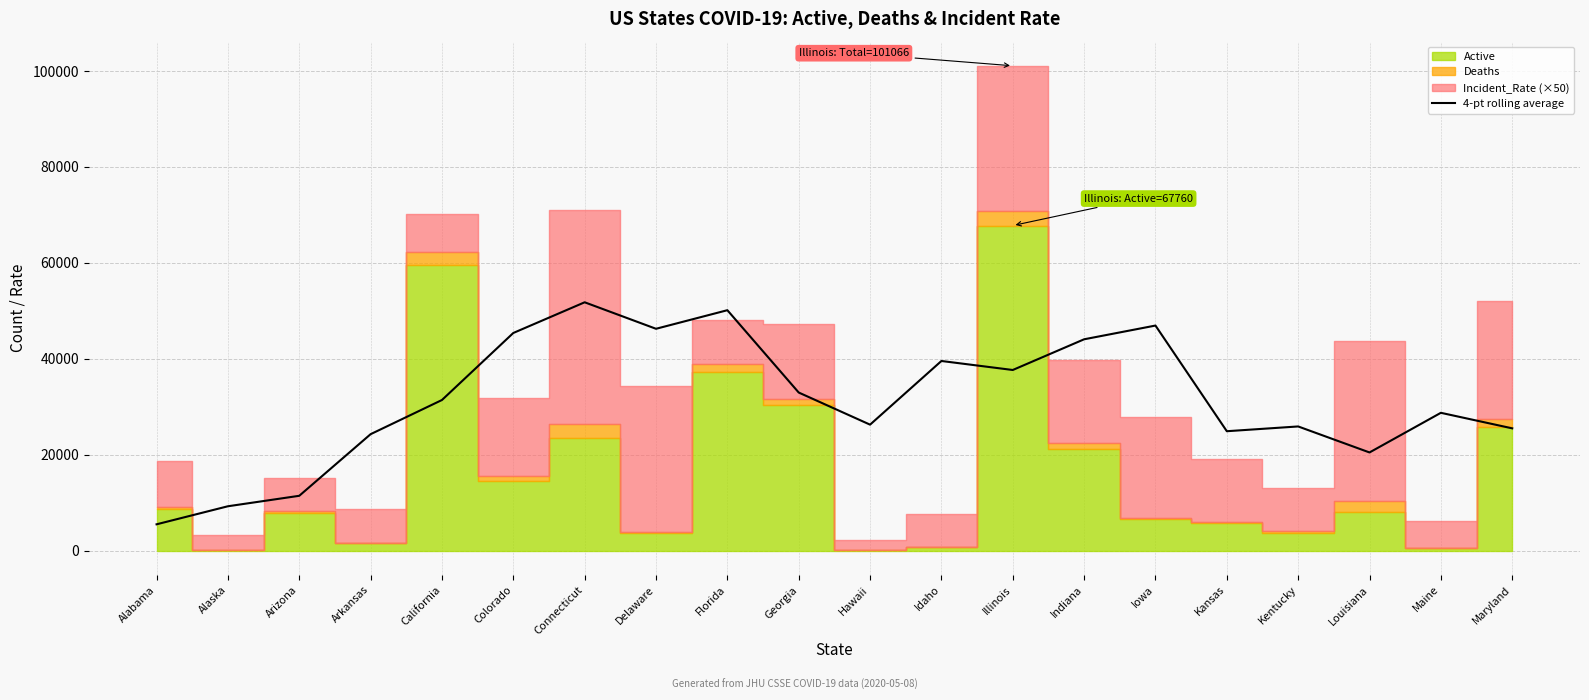

Between Kansas and Arizona, which is larger?

Kansas